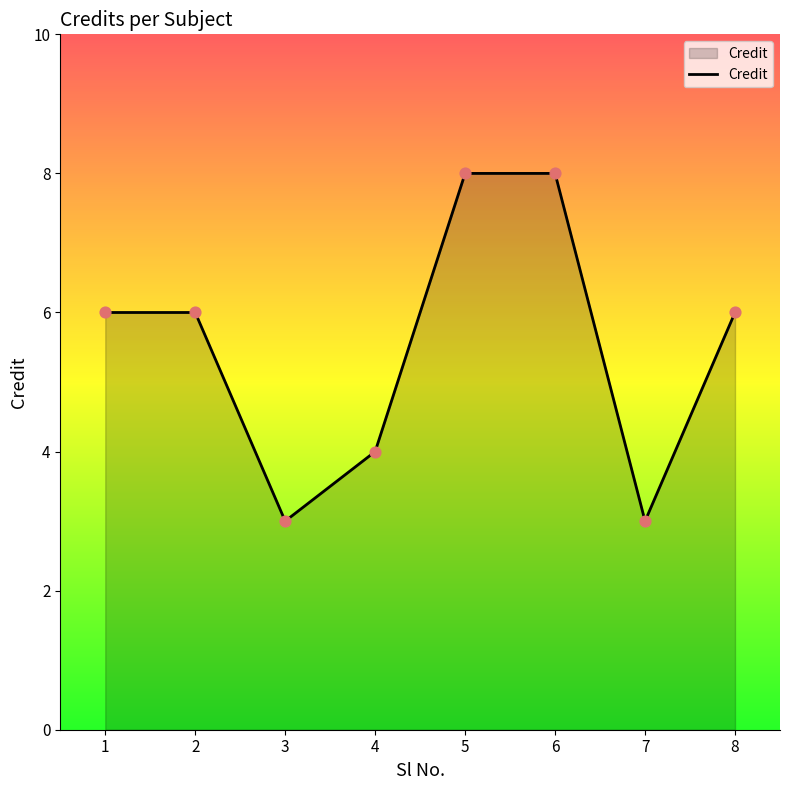

Approximately how many times larger is the value at 6 compared to 5?

1.0